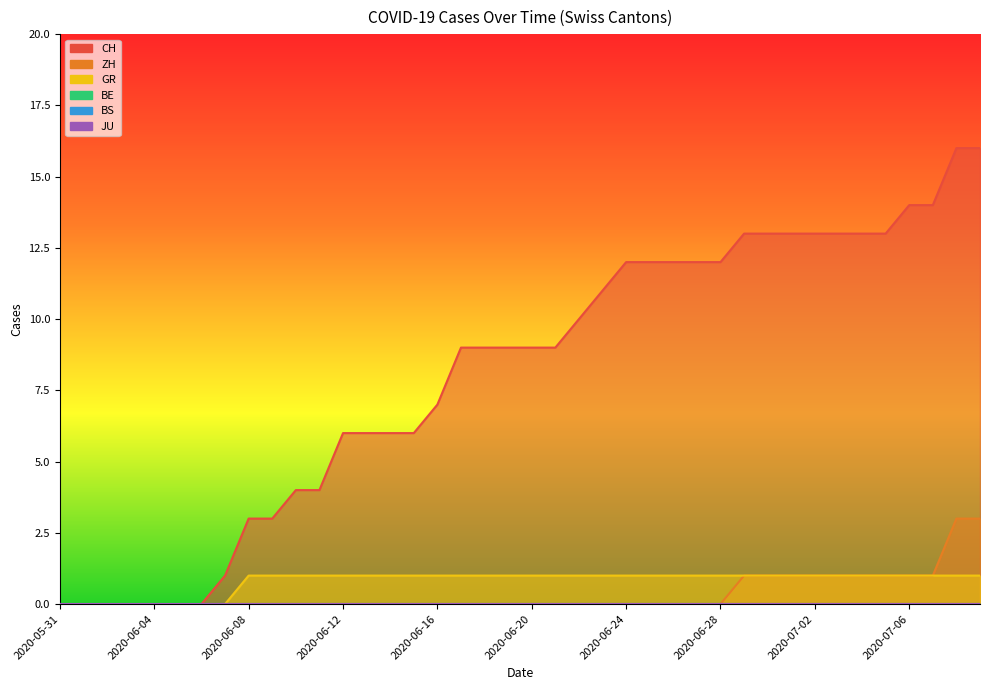

What position from the left is 2020-06-22?

23